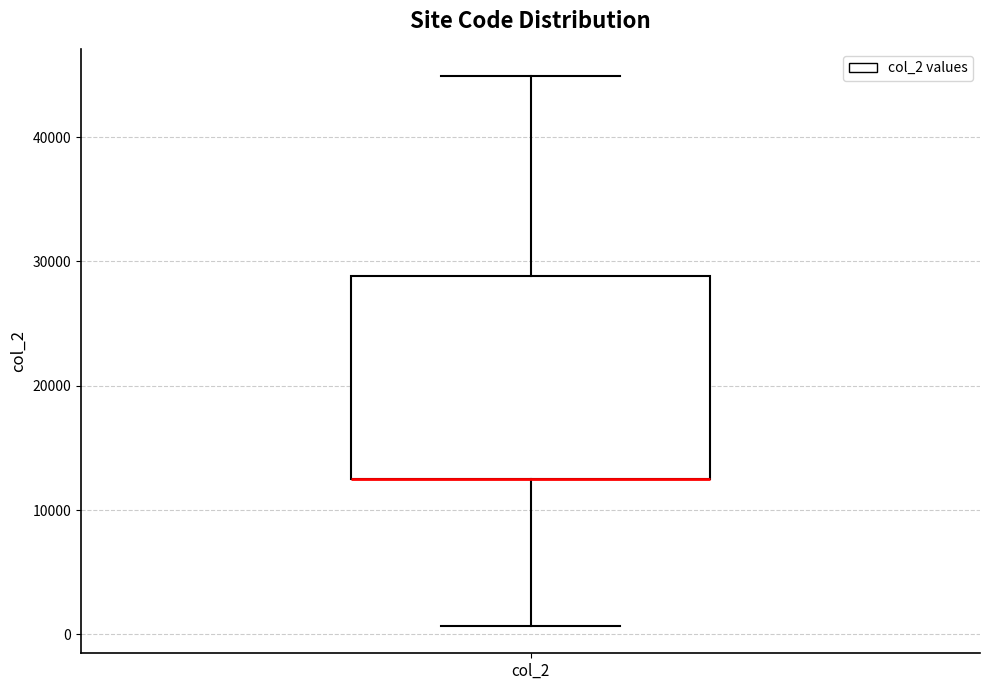

Read this box plot against the y-axis: the position of the median line, the range covered by the box, and the ends of both whiskers. The values are not printed on the chart, so give them approximately, as read against the axis.

median 13000 (drawn on the box's lower edge), box 12000 to 29000, whiskers 1000 to 45000